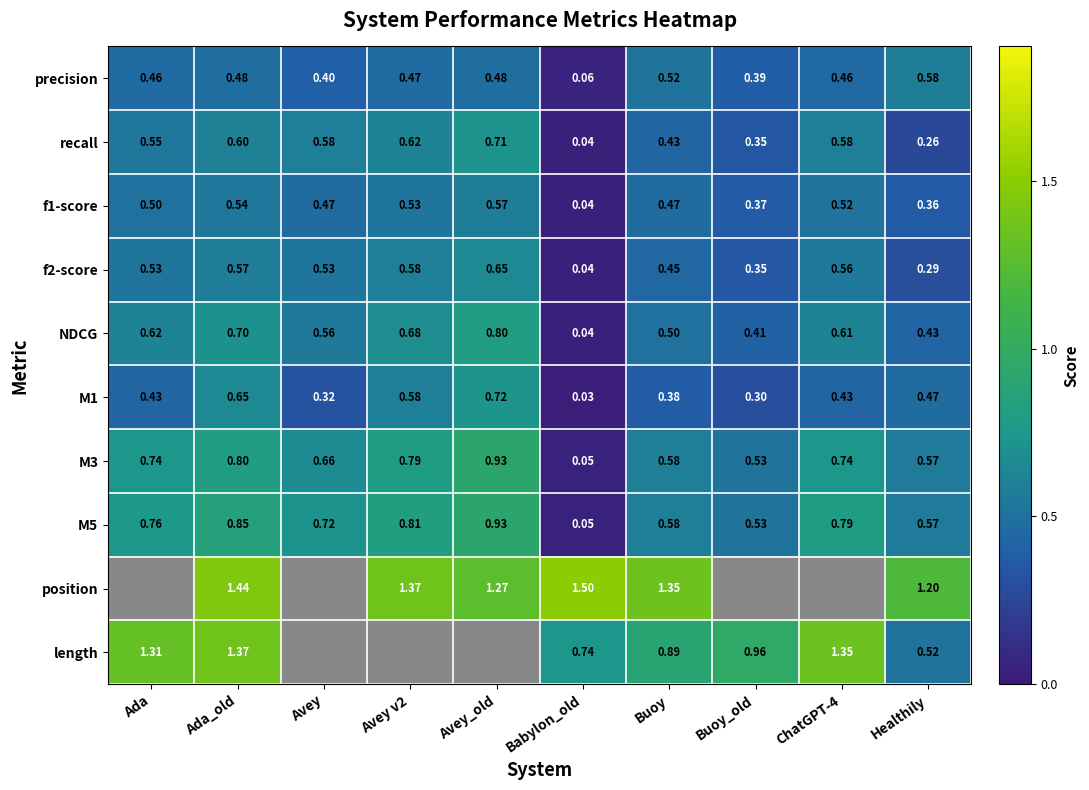

Is the value of M3 at Avey_old greater than the value of recall at Avey_old?

Yes